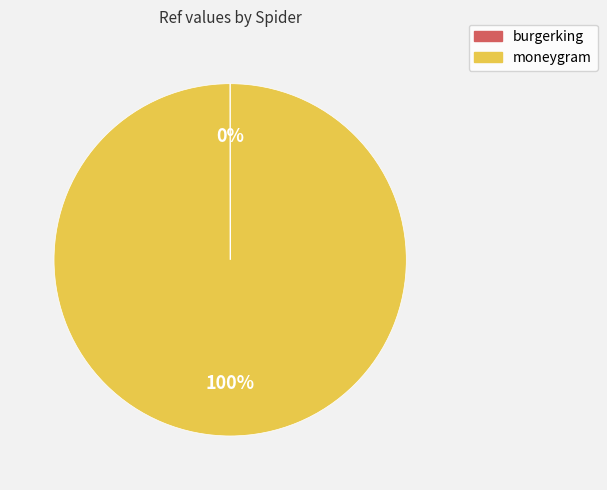

Is there a majority slice in this chart?

Yes